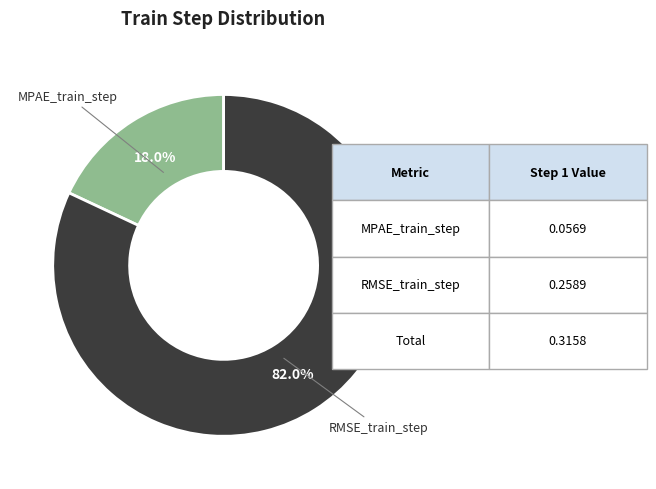

Is it true that RMSE_train_step is 82% of the pie?

True